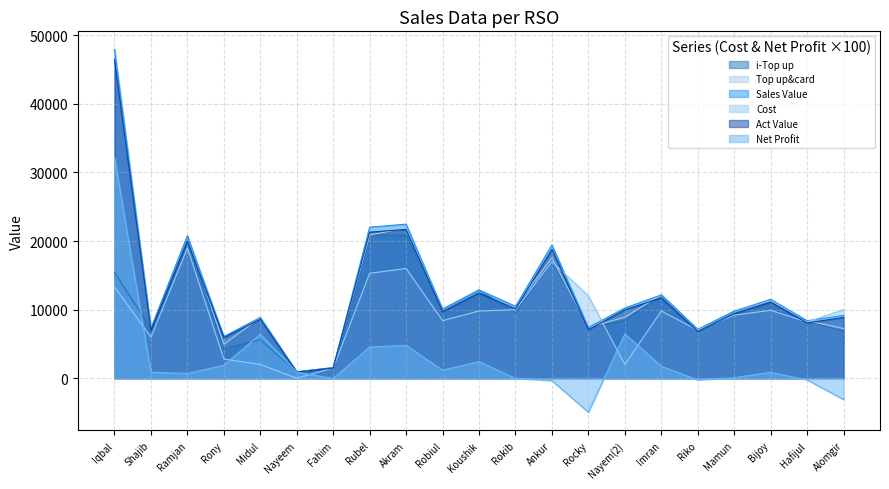

Which series has the widest spread of values?

Top up&card